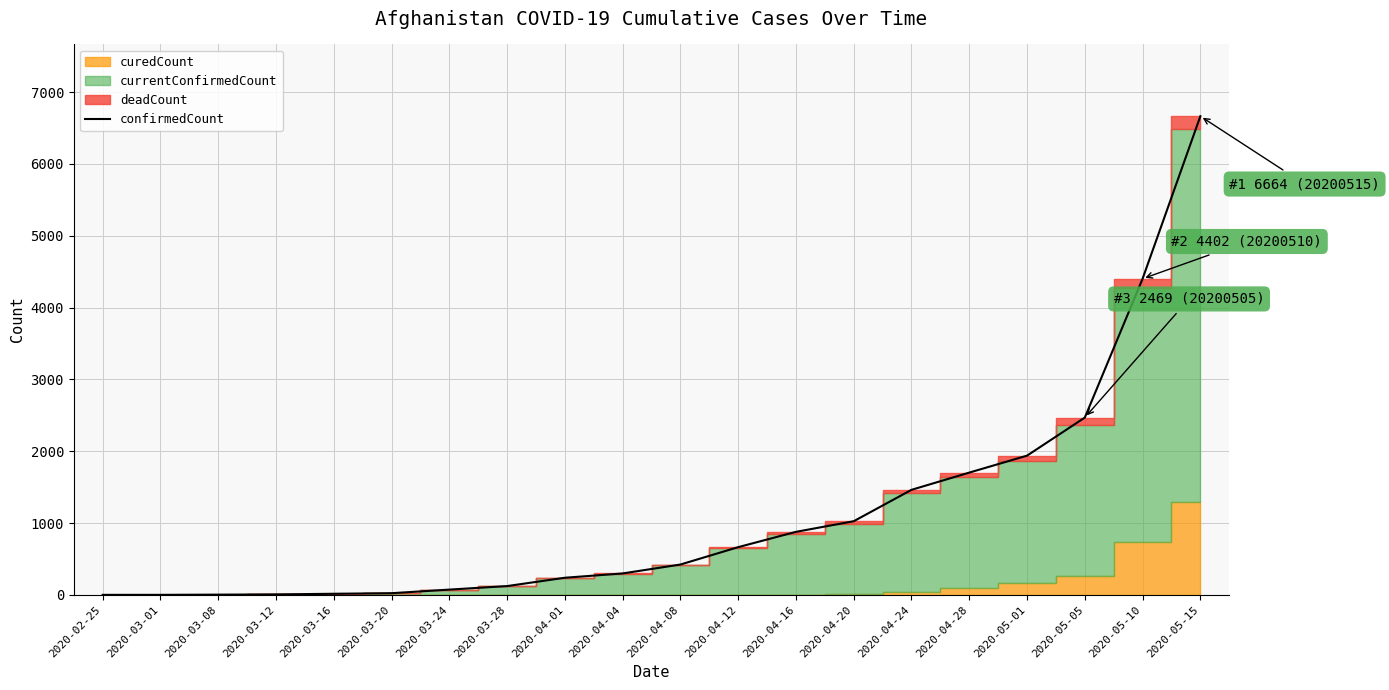

Between 2020-03-24 and 2020-04-20, which is larger?

2020-04-20